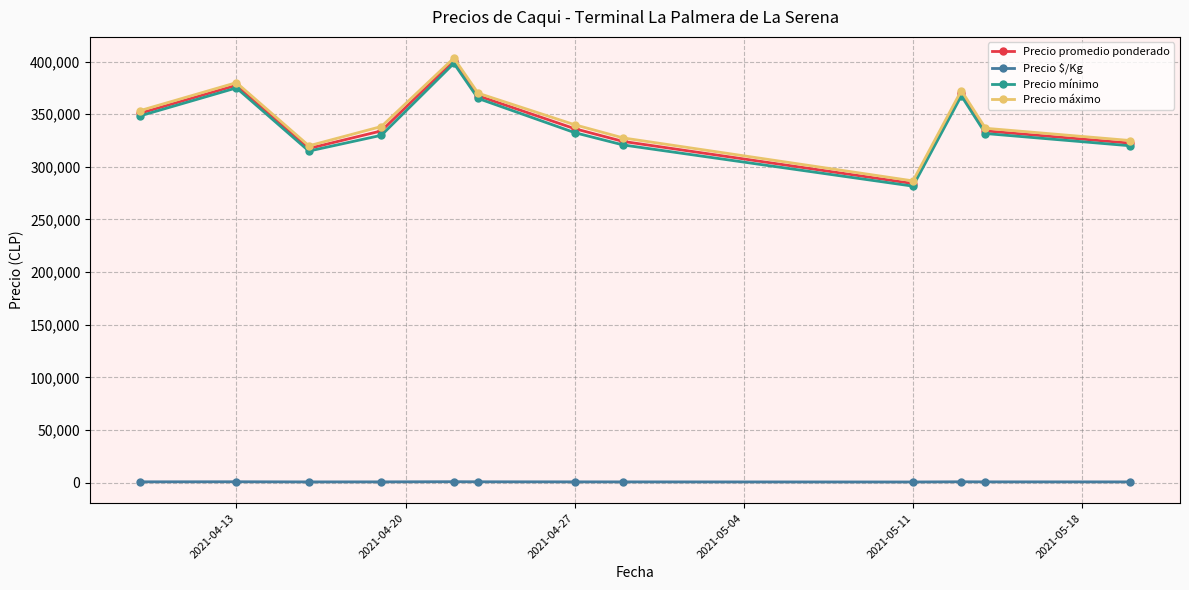

True or false: Precio máximo and Precio $/Kg intersect in this chart.

False